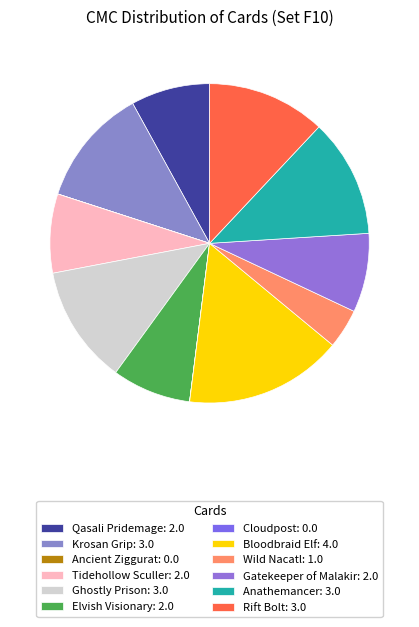

Combined, what portion of the pie is Cloudpost and Wild Nacatl?

4.0%